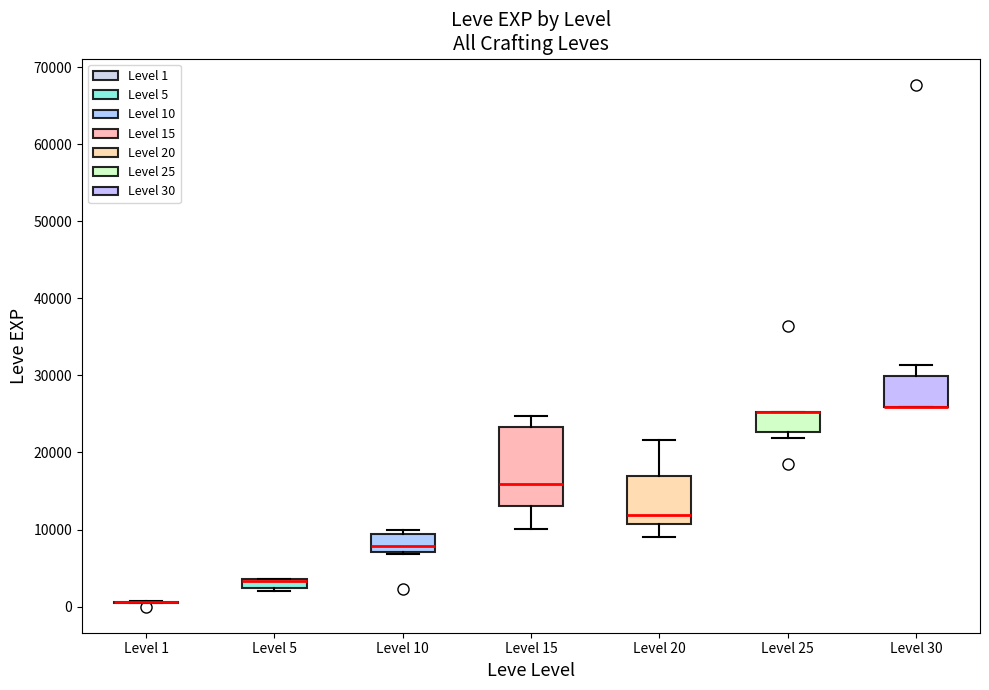

Comparing the boxes themselves (not the whiskers), which one is the tallest?

Level 15